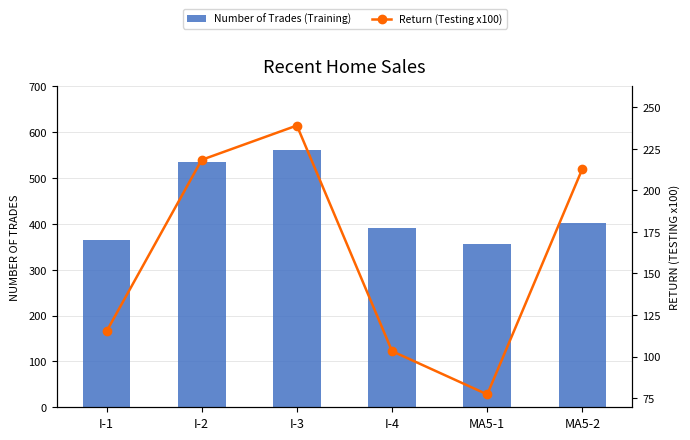

Rank the series by their maximum value, from highest to lowest.

Number of Trades (Training), Return (Testing x100)